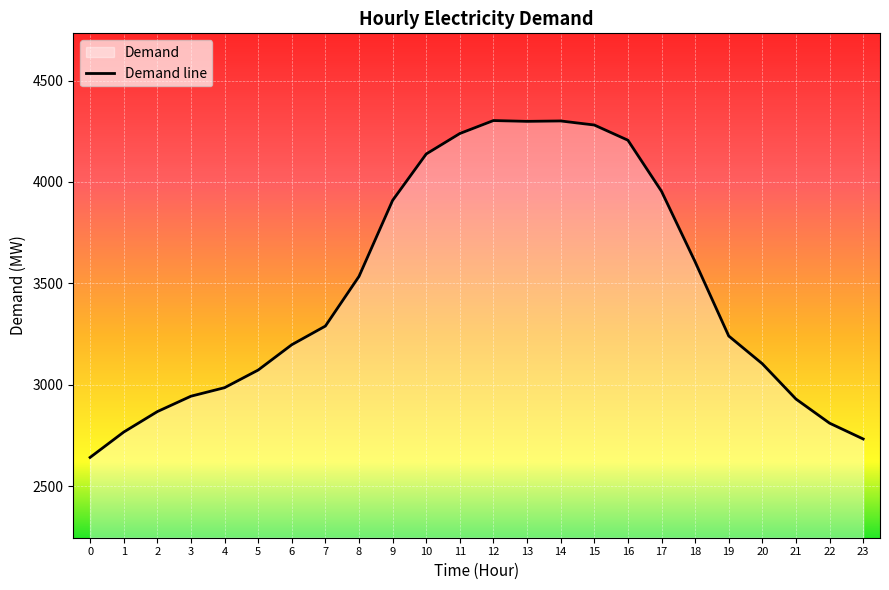

How many data points are above 3289?

11